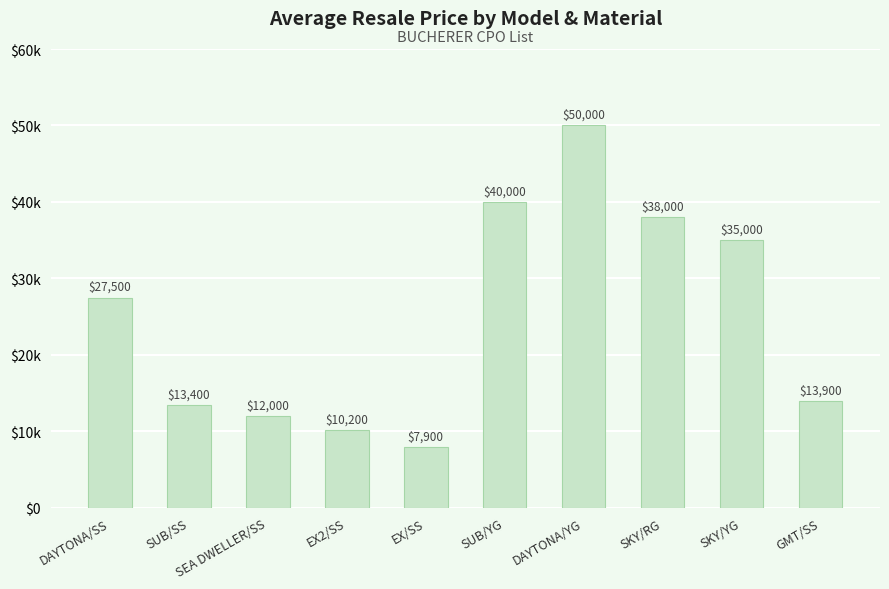

What is the difference between the maximum and second lowest values?

39800